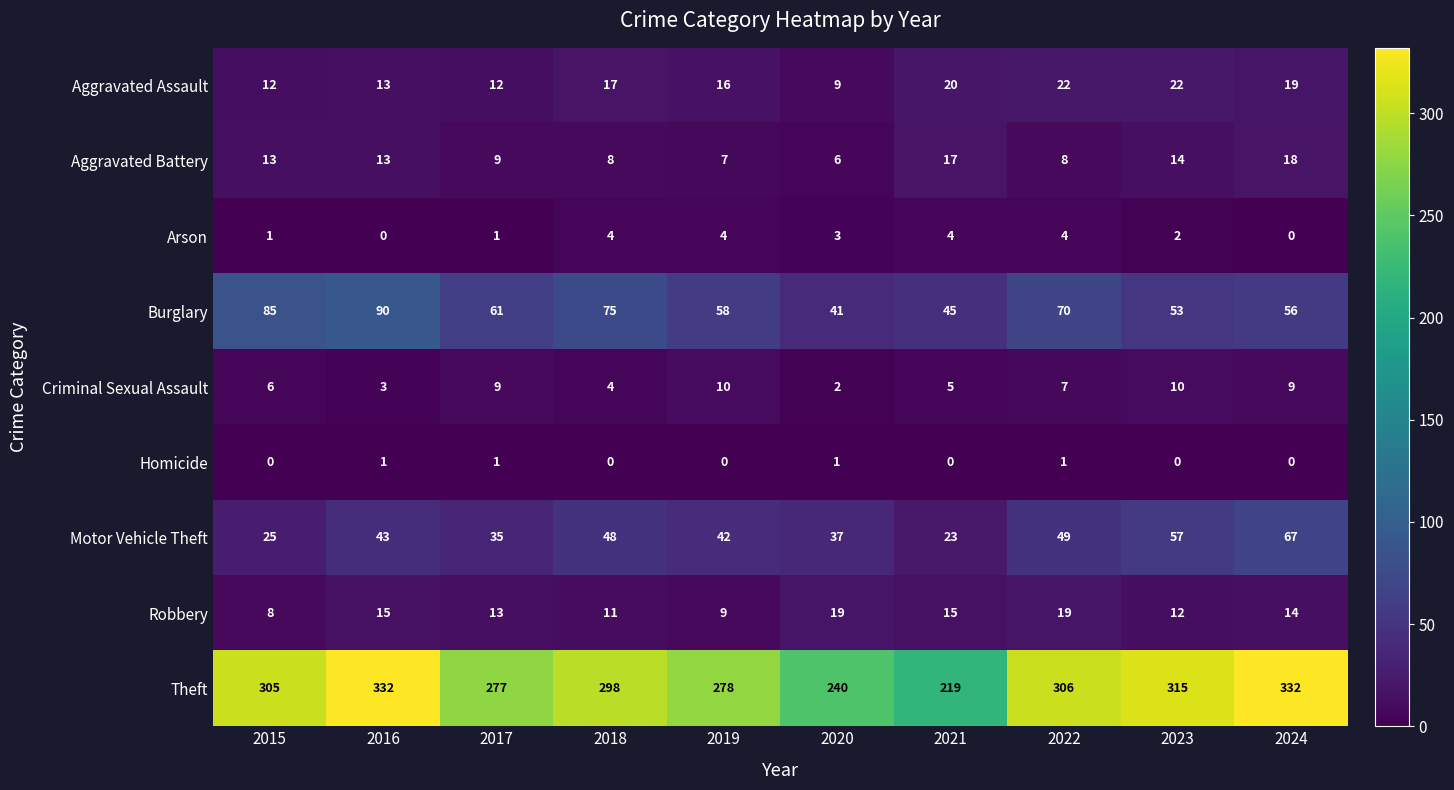

Which series changed the most between 2023 and 2024?

Theft